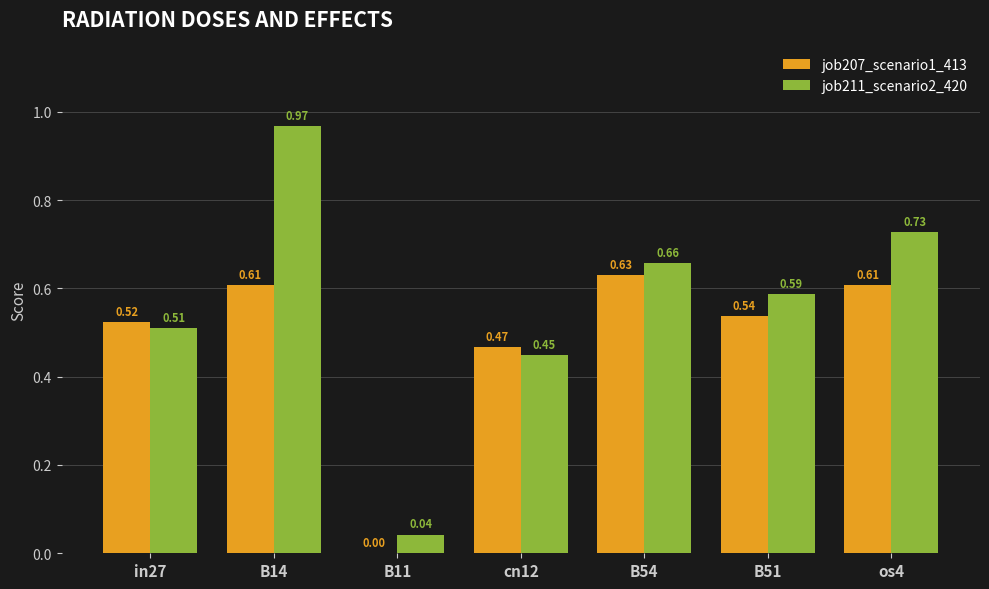

At which category is the sum across all series the highest?

B14